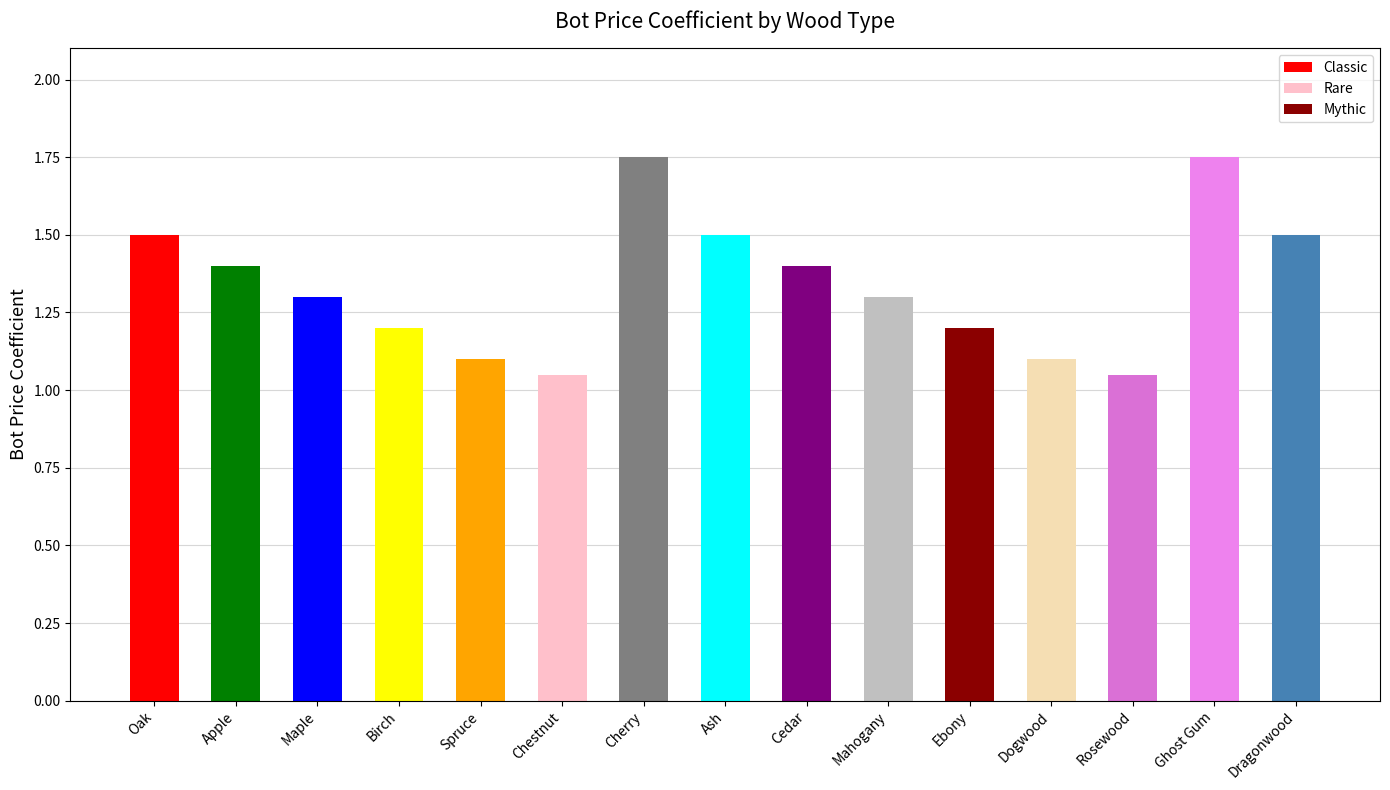

True or false: the data shows 2.1 at Maple.

False